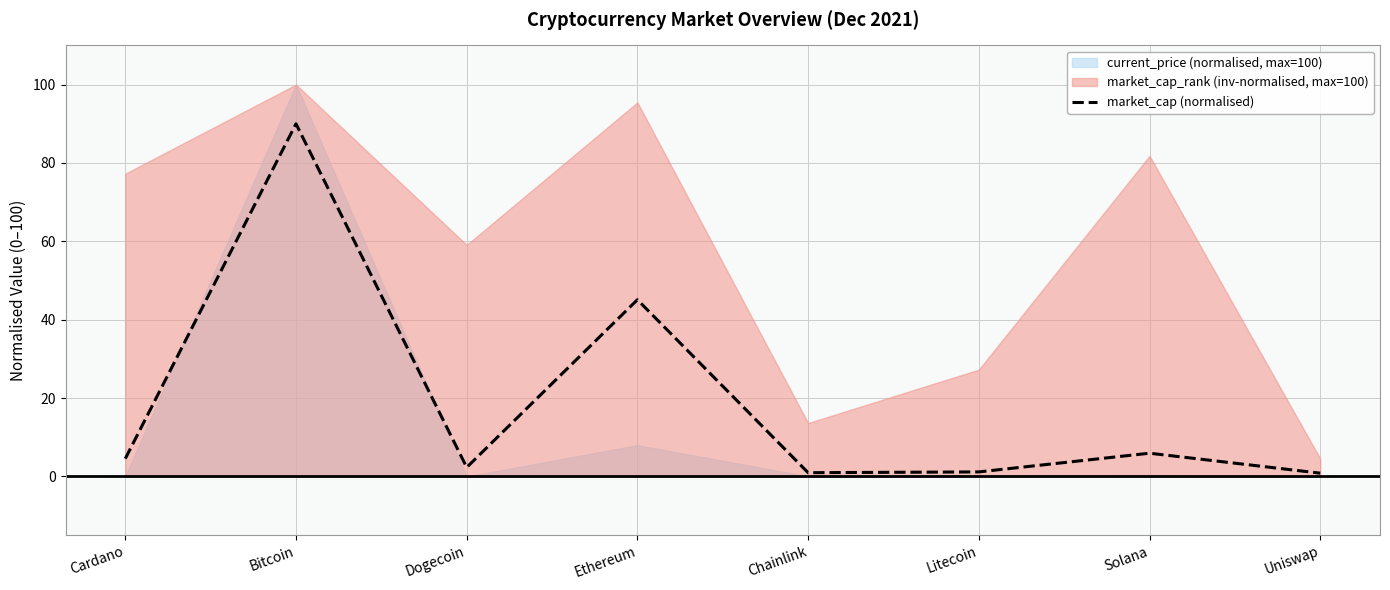

List the labels in order of value, largest first.

Bitcoin, Ethereum, Solana, Cardano, Dogecoin, Litecoin, Chainlink, Uniswap